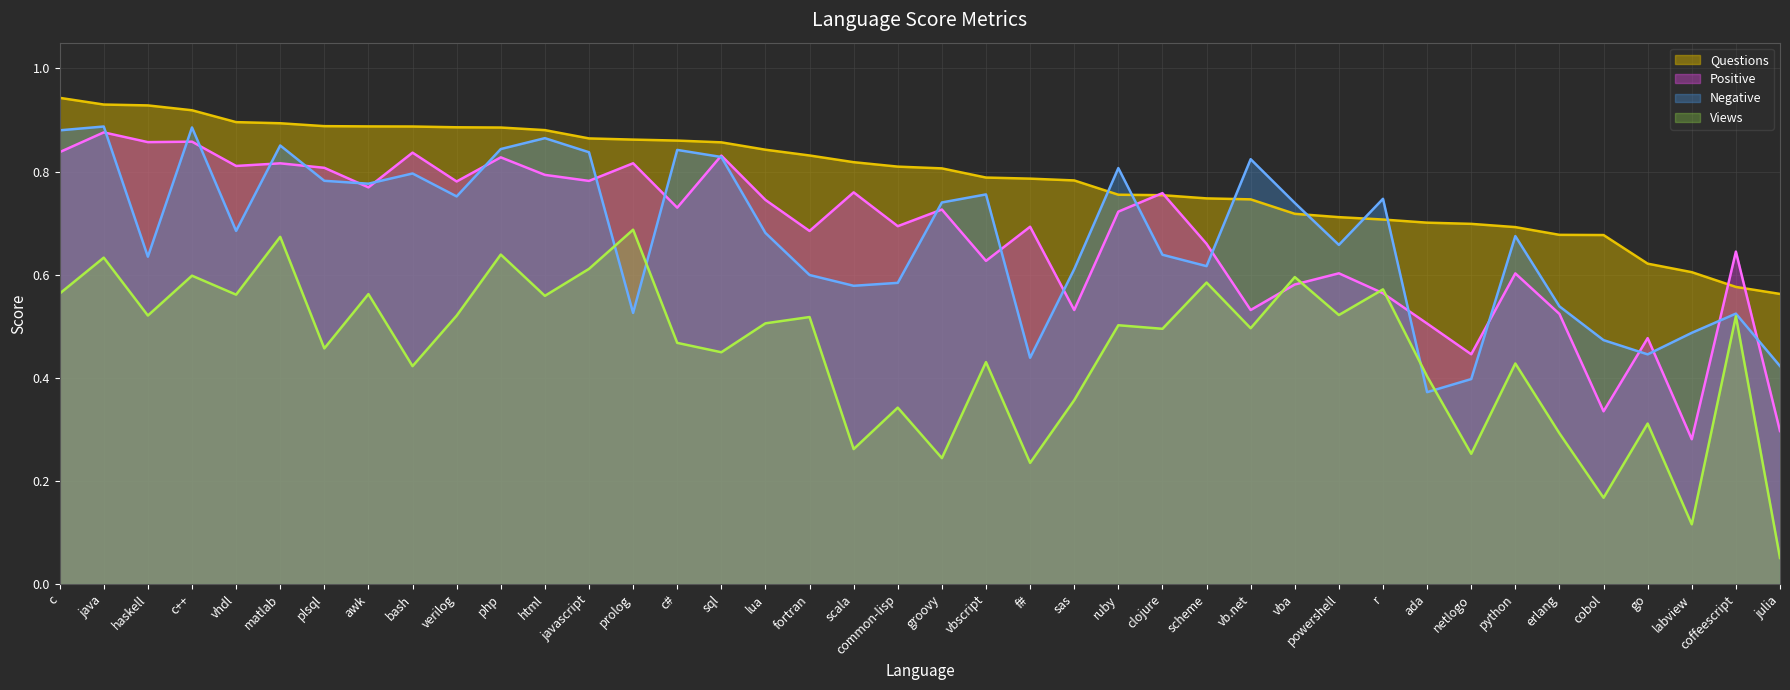

What are all the series names shown in the legend?

Questions, Positive, Negative, Views